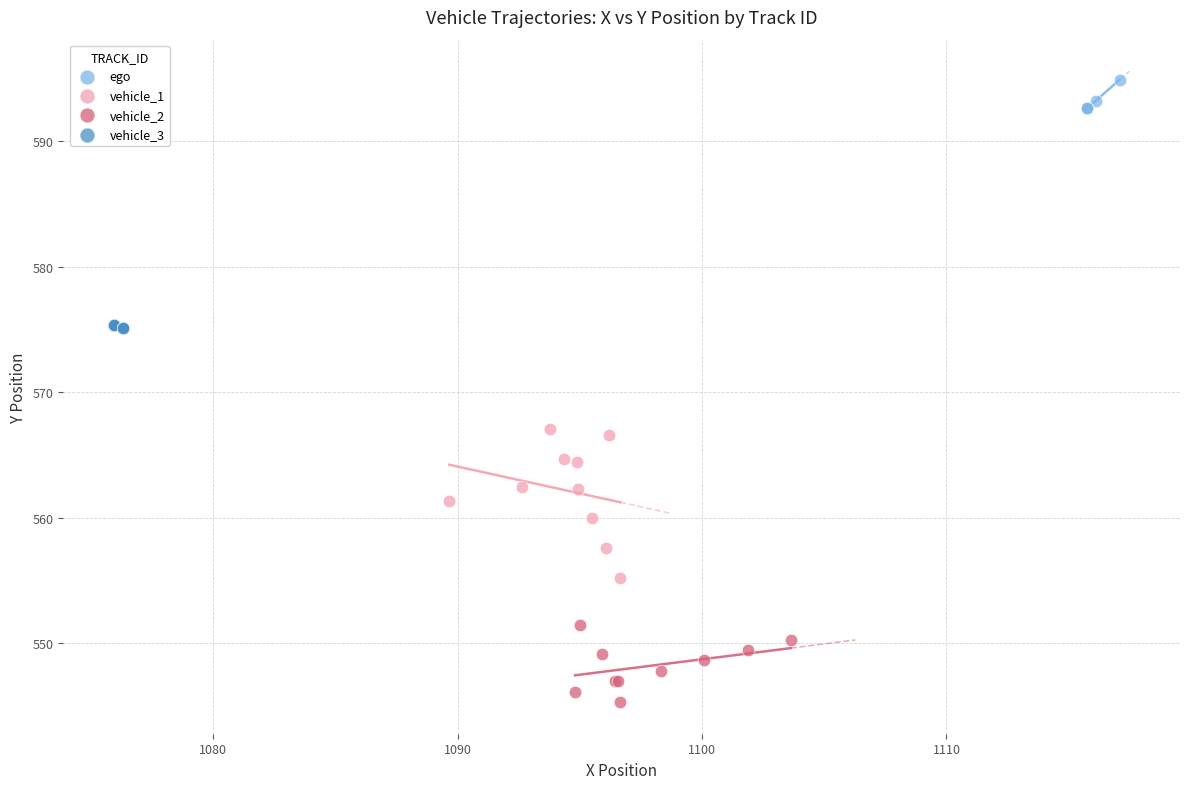

What are all the series names shown in the legend?

ego, vehicle_1, vehicle_2, vehicle_3